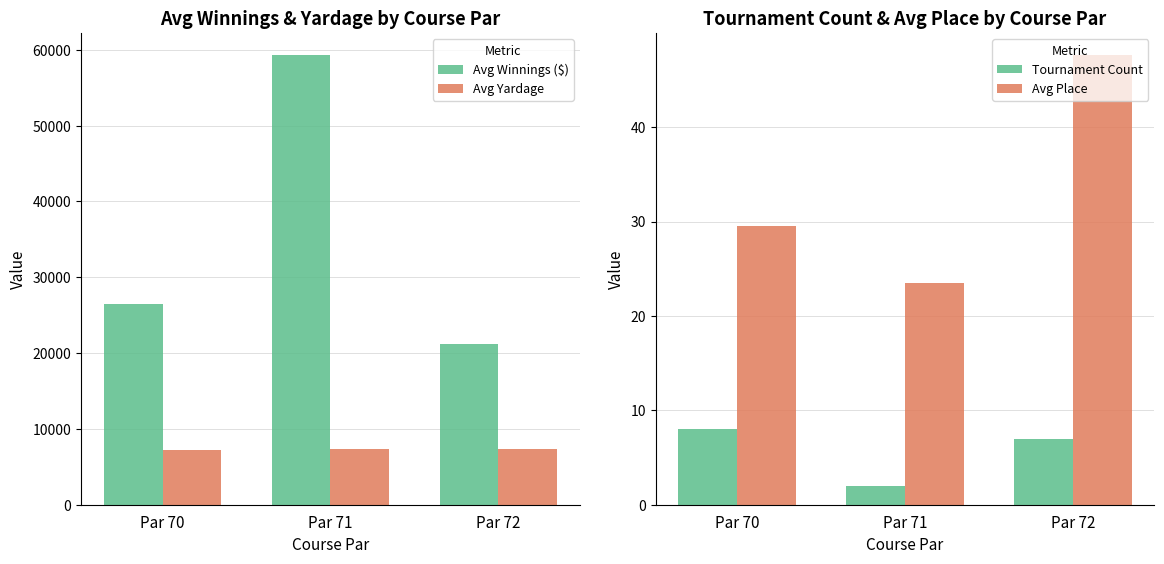

At Par 71, list the series in order from largest to smallest.

Avg Winnings ($), Avg Yardage, Avg Place, Tournament Count